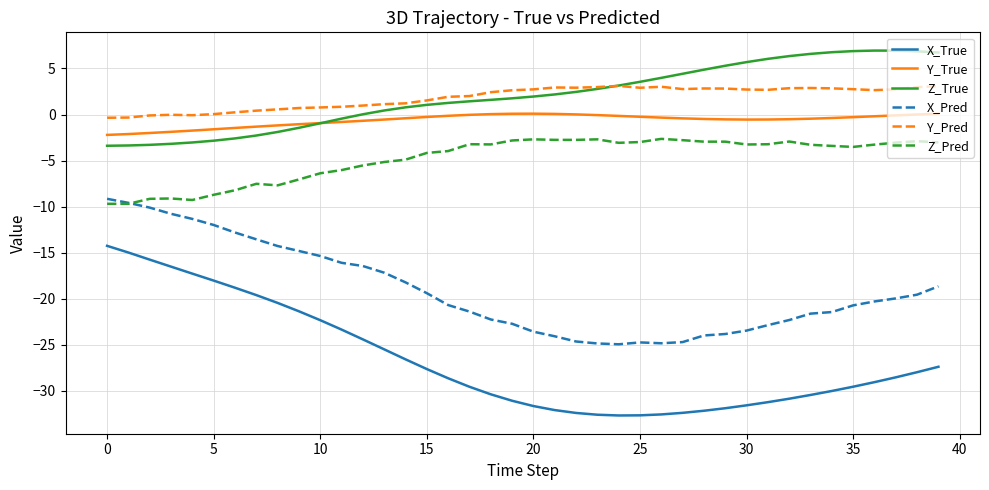

List the series in order of their peak value, lowest first.

X_True, X_Pred, Z_Pred, Y_True, Y_Pred, Z_True